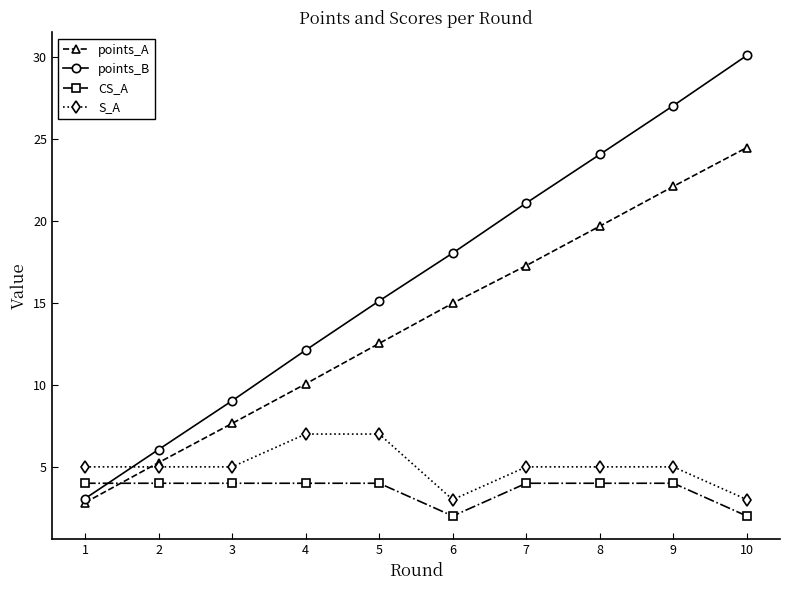

What are all the series names shown in the legend?

points_A, points_B, CS_A, S_A